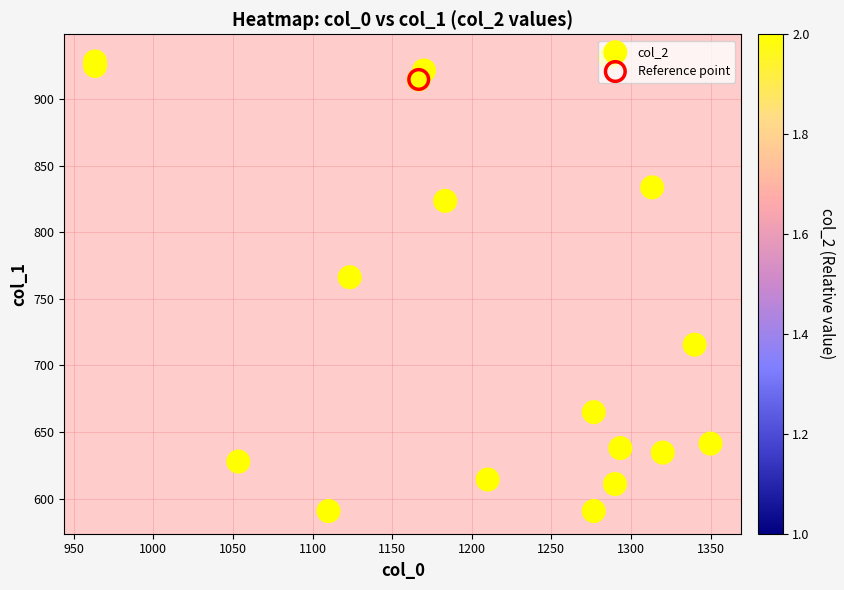

What is the difference between the second highest and second lowest values?

337.5